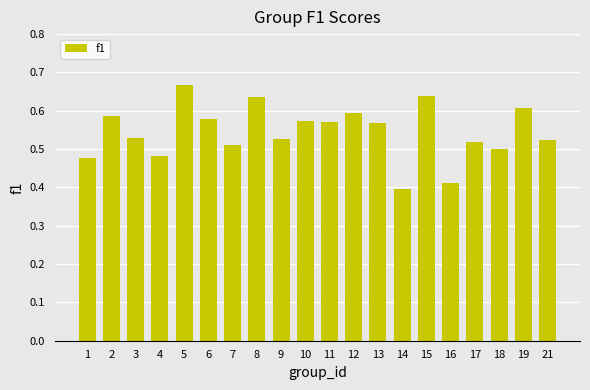

What is the difference between the maximum and minimum values?

0.3